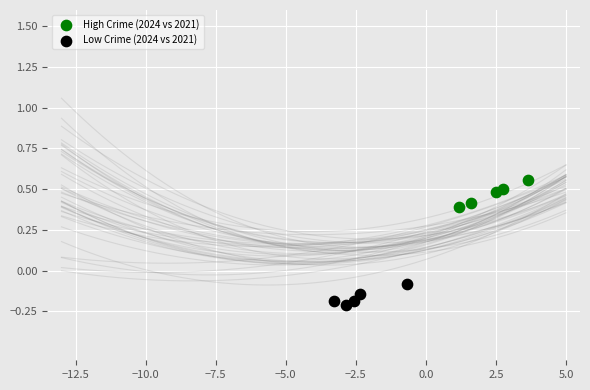

Which series contains the highest Y value?

High Crime (2024 vs 2021)